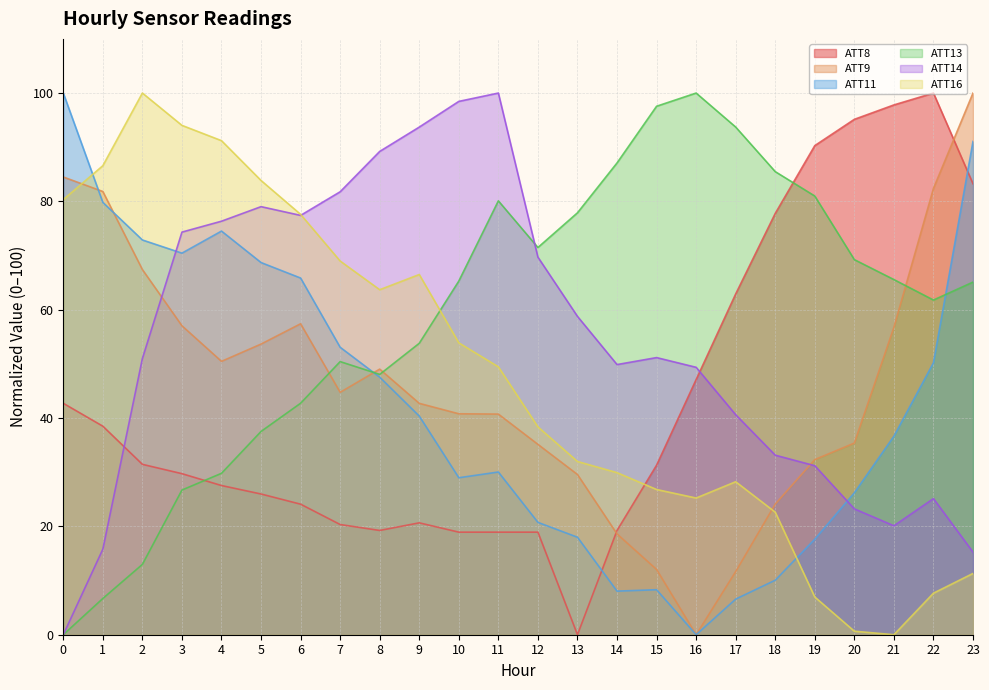

Reading left to right, transcribe all the data shown in this chart.

ATT8: 0=42.7	1=38.5	2=31.5	3=29.7	4=27.5	5=26.0	6=24.1	7=20.3	8=19.2	9=20.7	10=18.9	11=18.9	12=18.9	13=0.0	14=19.2	15=31.3	16=47.1	17=62.9	18=77.8	19=90.3	20=95.1	21=97.8	22=100.0	23=83.3
ATT9: 0=84.5	1=81.8	2=67.4	3=57.0	4=50.5	5=53.7	6=57.4	7=44.8	8=49.0	9=42.7	10=40.8	11=40.7	12=35.1	13=29.6	14=18.6	15=12.0	16=0.0	17=11.7	18=24.1	19=32.3	20=35.4	21=56.8	22=82.4	23=100.0
ATT11: 0=100.0	1=79.8	2=72.9	3=70.4	4=74.5	5=68.7	6=65.8	7=53.1	8=47.5	9=40.4	10=29.0	11=30.0	12=20.7	13=18.0	14=8.0	15=8.3	16=0.0	17=6.6	18=10.1	19=17.6	20=26.2	21=36.7	22=50.2	23=91.1
ATT13: 0=0.0	1=6.7	2=13.0	3=26.7	4=29.8	5=37.5	6=42.7	7=50.4	8=48.1	9=53.8	10=65.3	11=80.1	12=71.5	13=77.9	14=87.1	15=97.6	16=100.0	17=93.7	18=85.5	19=81.0	20=69.2	21=65.6	22=61.8	23=65.1
ATT14: 0=0.0	1=15.8	2=51.0	3=74.3	4=76.3	5=79.0	6=77.4	7=81.8	8=89.2	9=93.7	10=98.5	11=100.0	12=69.7	13=58.8	14=49.9	15=51.2	16=49.4	17=40.6	18=33.1	19=31.2	20=23.2	21=20.1	22=25.1	23=15.2
ATT16: 0=80.3	1=86.6	2=100.0	3=94.0	4=91.2	5=83.9	6=77.6	7=69.0	8=63.7	9=66.5	10=53.9	11=49.5	12=38.4	13=32.0	14=29.9	15=26.8	16=25.2	17=28.2	18=22.6	19=7.0	20=0.7	21=0.0	22=7.7	23=11.3